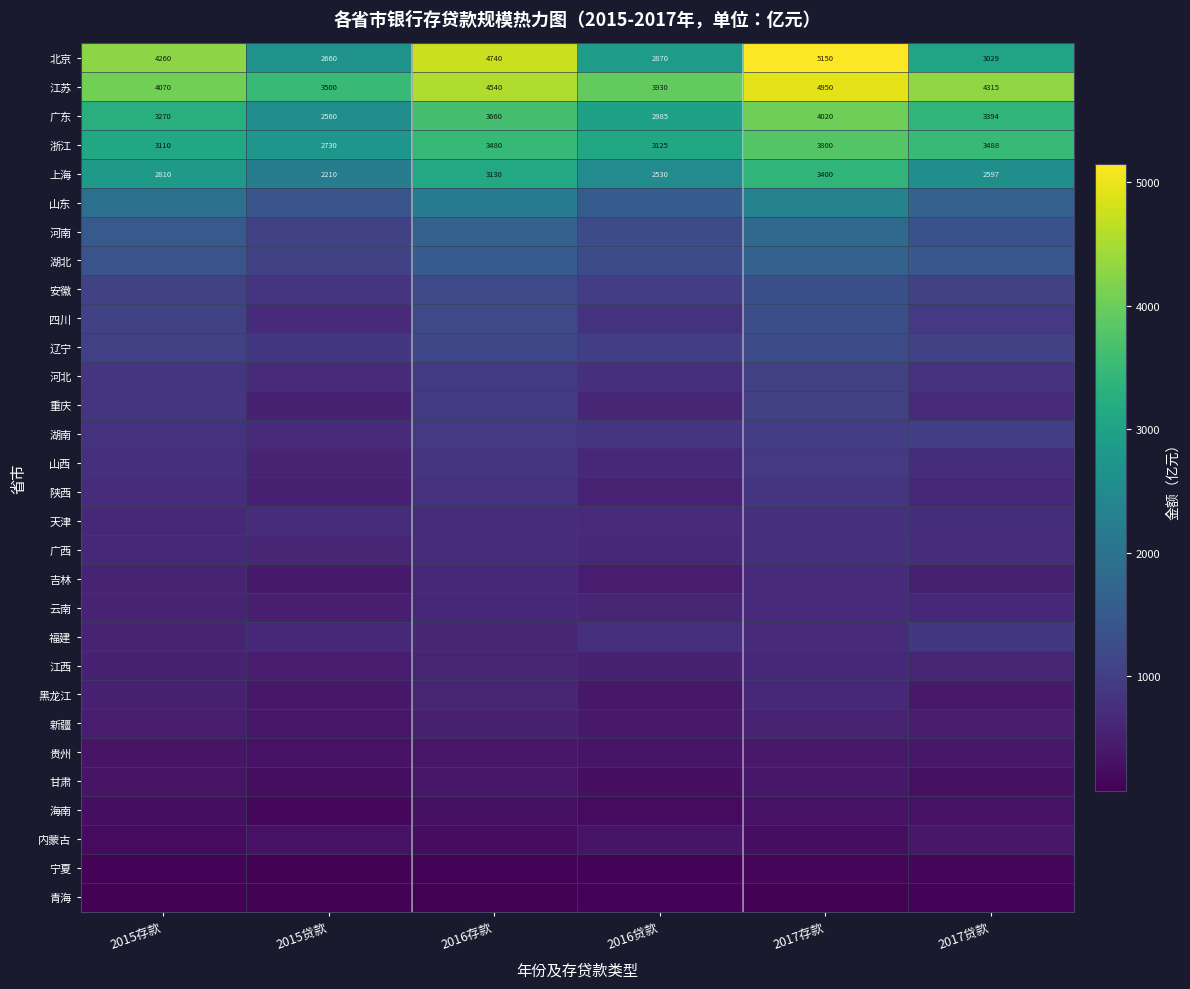

The 广东 series shows 2985 at 2016贷款. True or false?

True